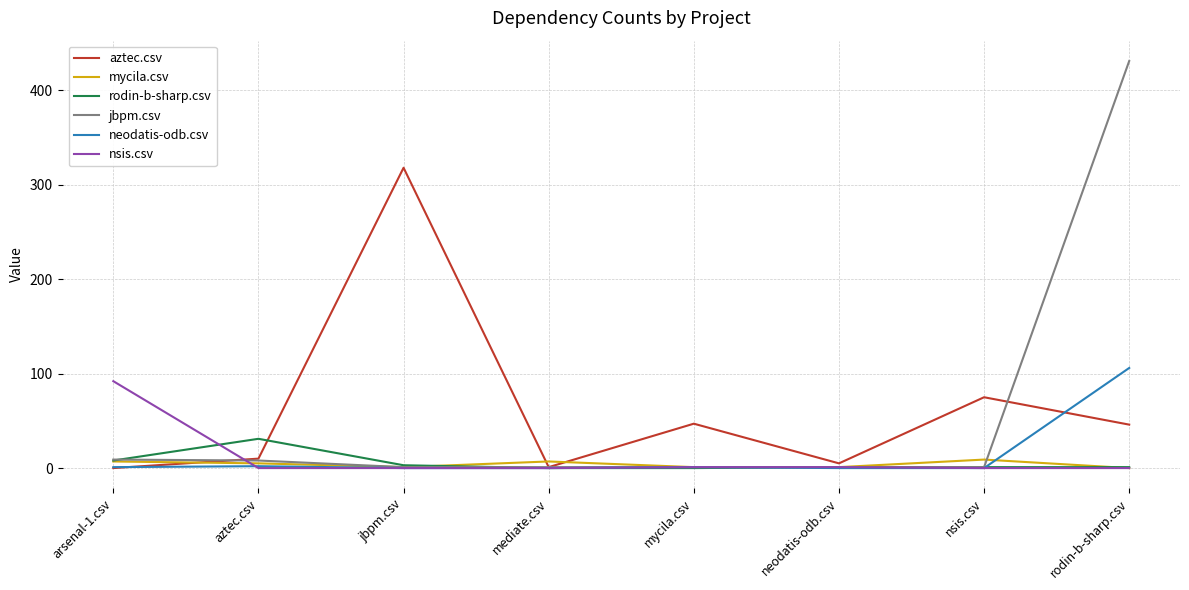

Which category has the highest value across all series?

rodin-b-sharp.csv